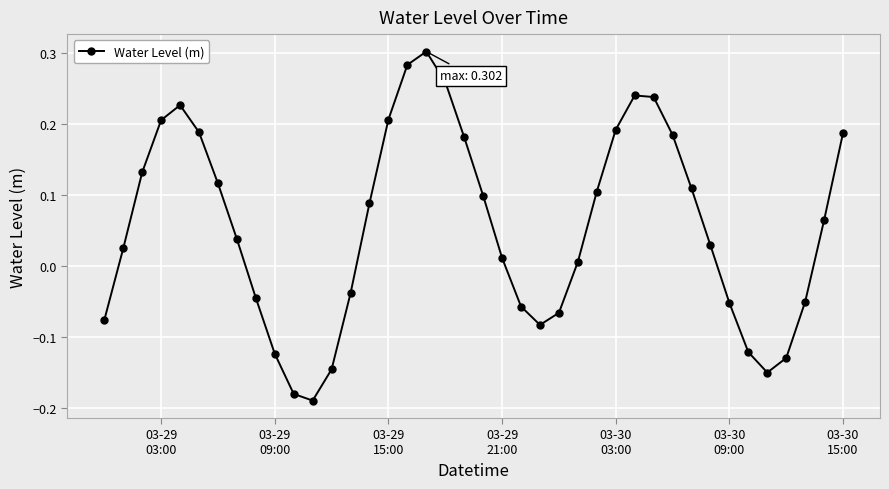

True or false: the data has more than 0 interior local peaks.

True